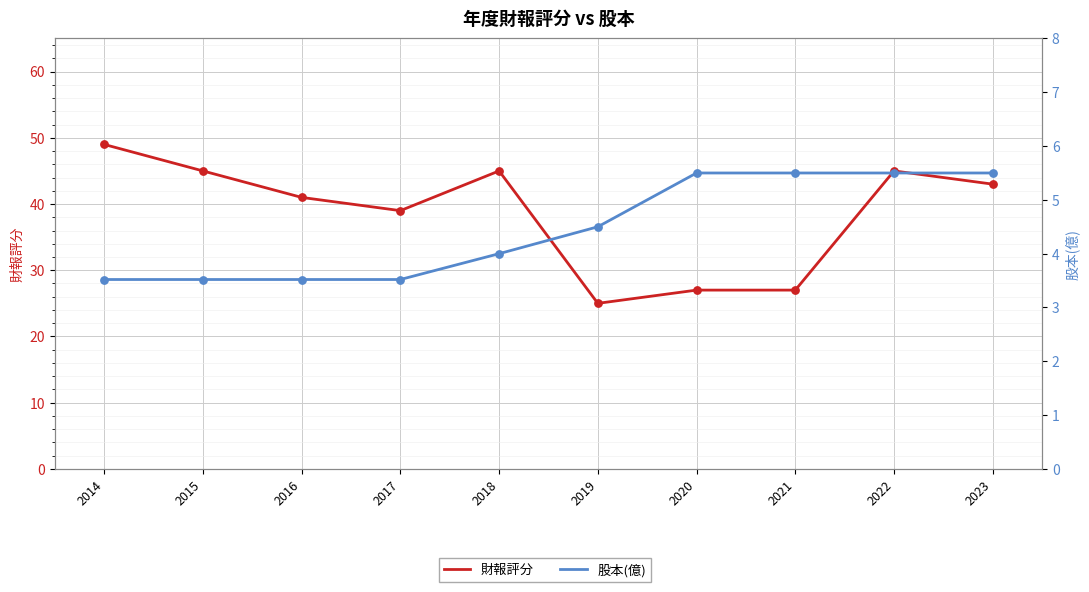

Which series reaches the maximum Y coordinate?

財報評分